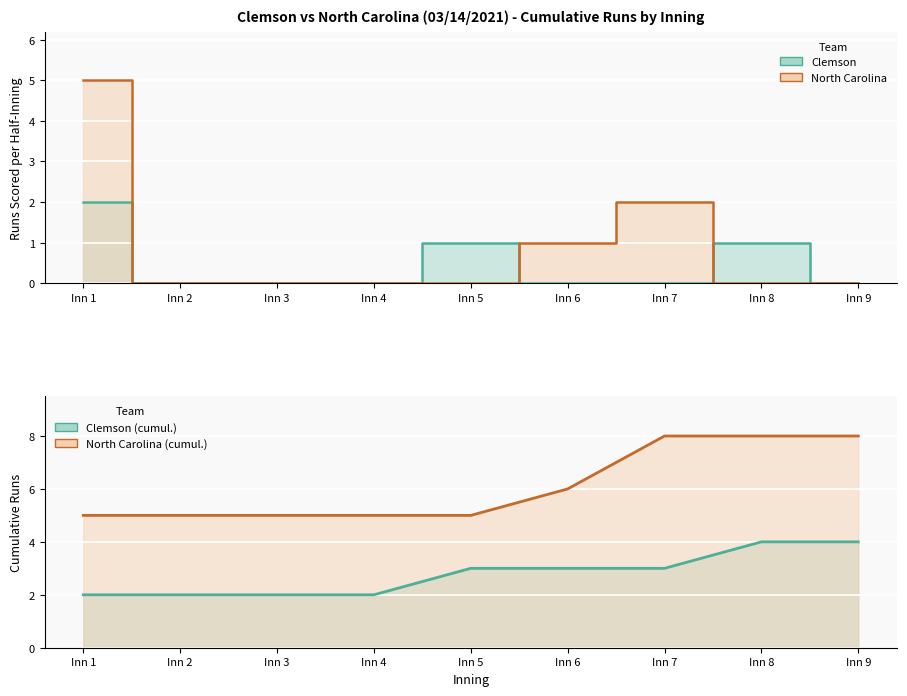

Which series changed the most between Inn 6 and Inn 8?

Clemson (top)